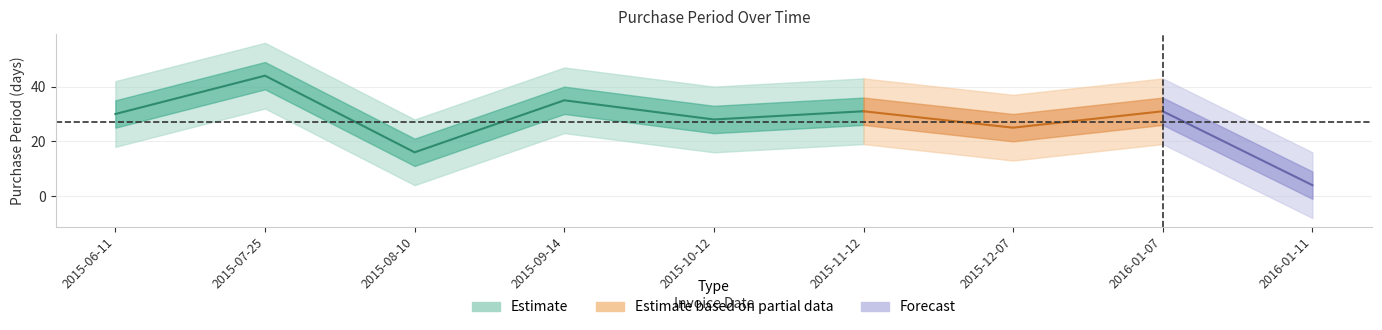

Approximately how many times larger is the value at 2016-01-11 compared to 2015-10-12?

0.1